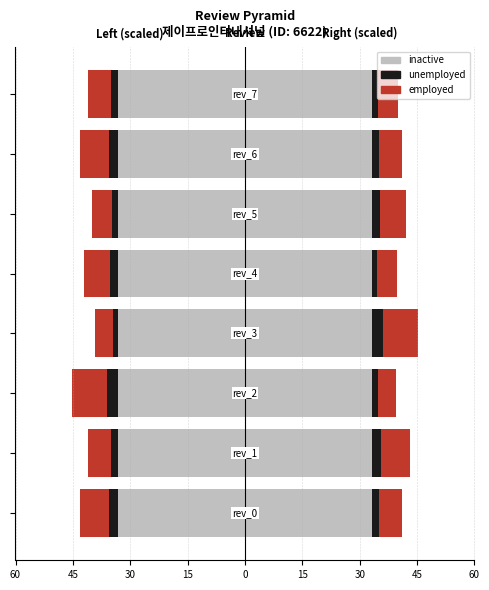

Which series changed the most between 30 and 15?

employed